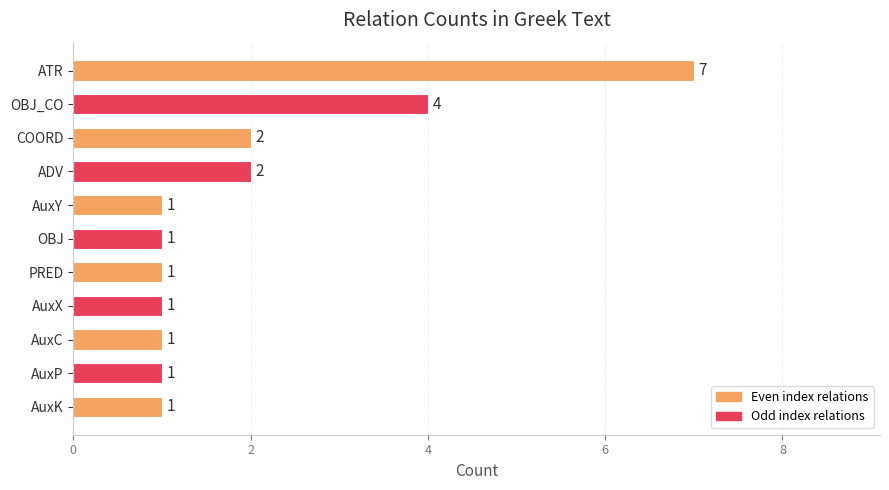

What is the minimum value shown in the chart?

1